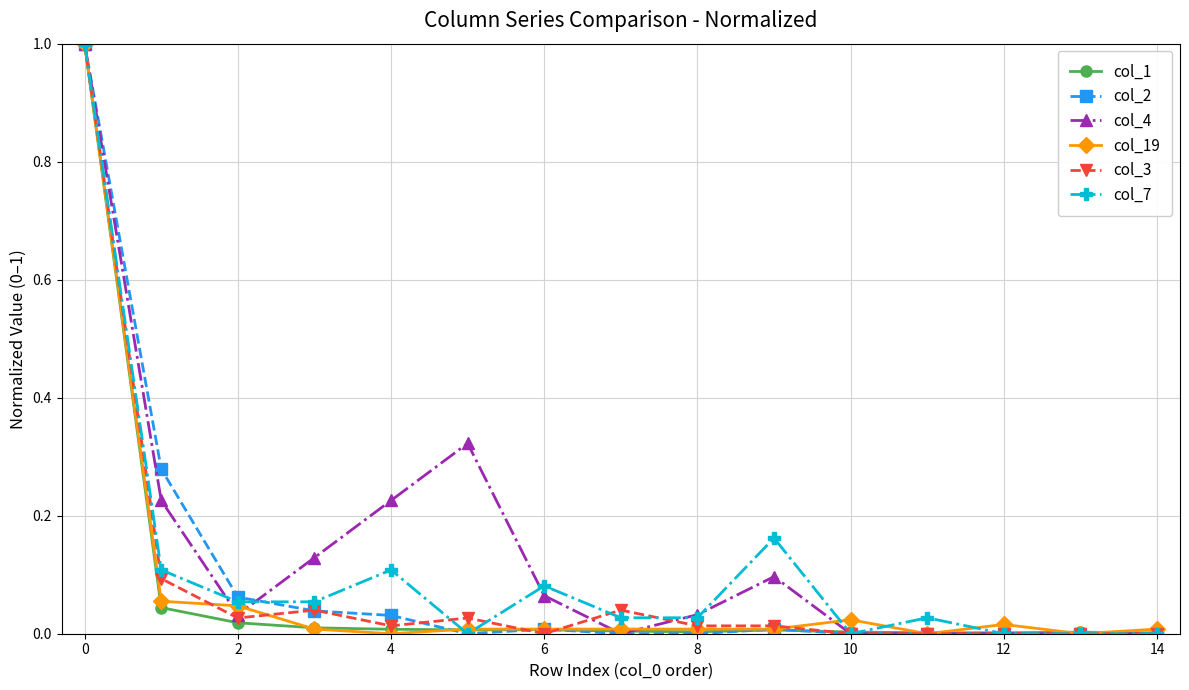

Is this an area chart (filled region under the line)?

No